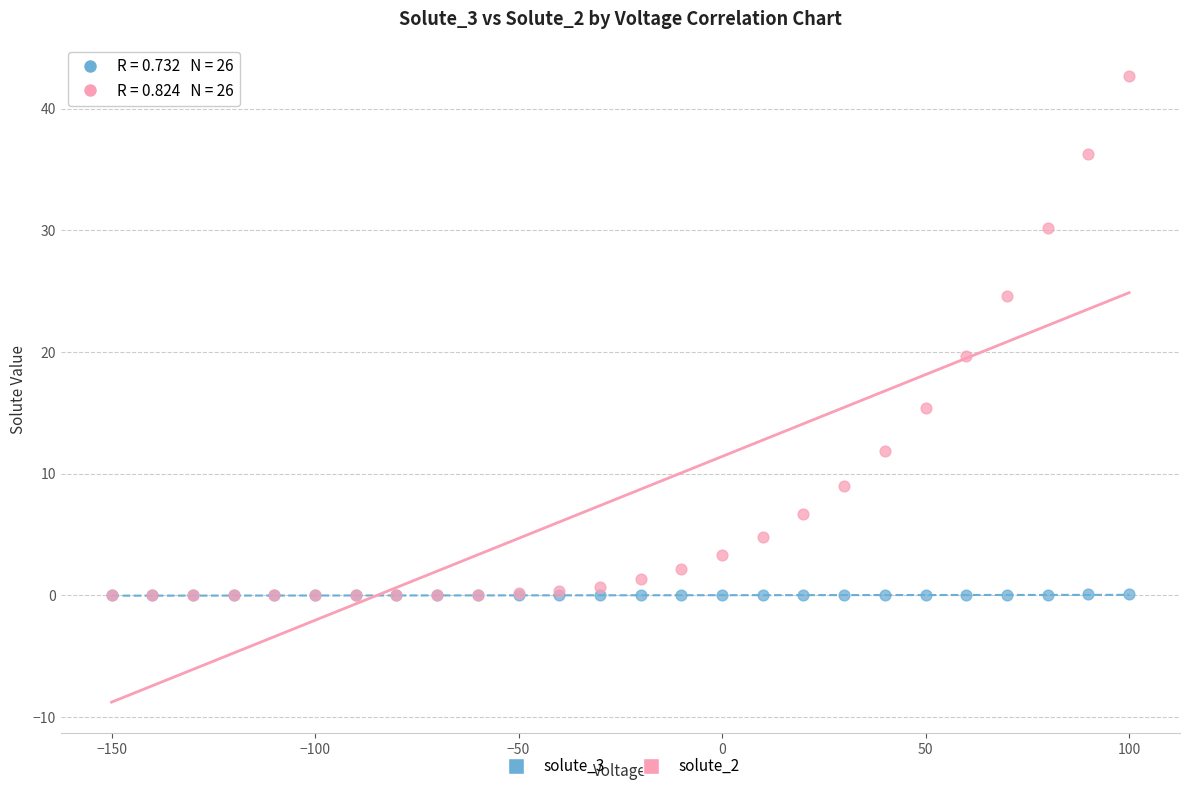

Which series contains the highest Y value?

solute_2